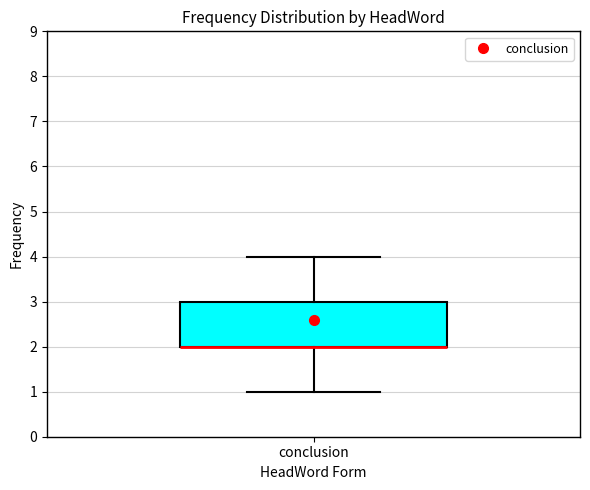

Read this box plot against the y-axis: the position of the median line, the range covered by the box, and the ends of both whiskers. The values are not printed on the chart, so give them approximately, as read against the axis.

median 2 (drawn on the box's lower edge), box 2 to 3, whiskers 1 to 4